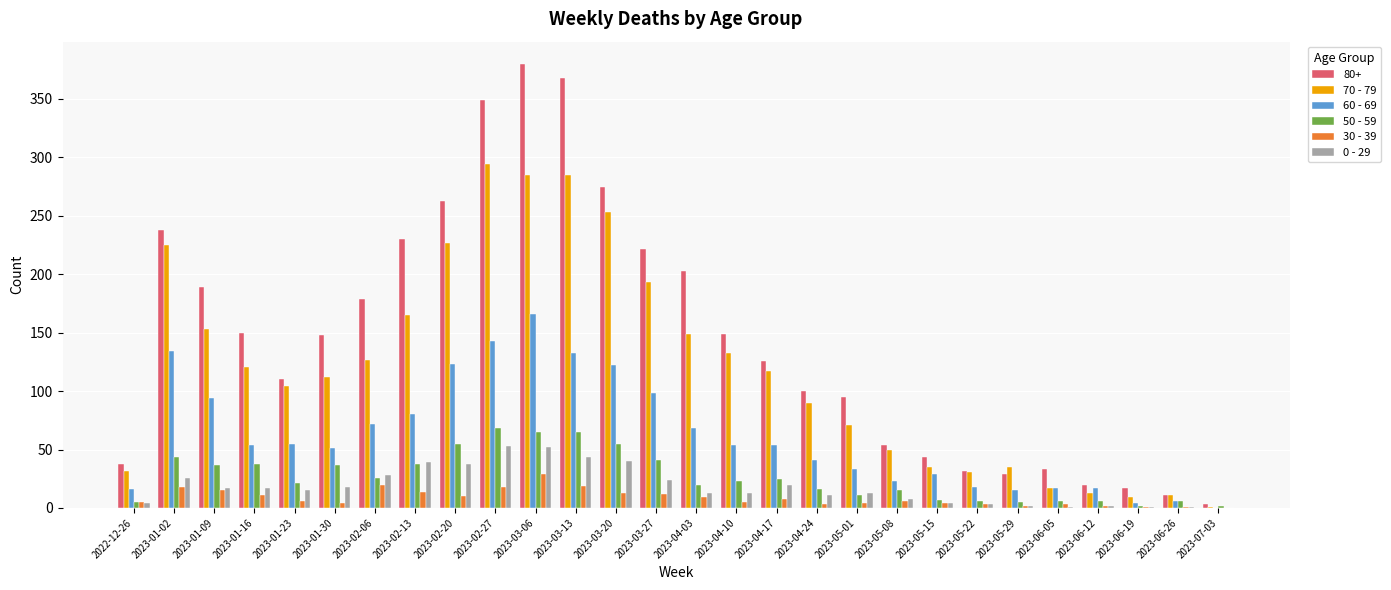

What is the total value across all series at 2023-05-15?

123